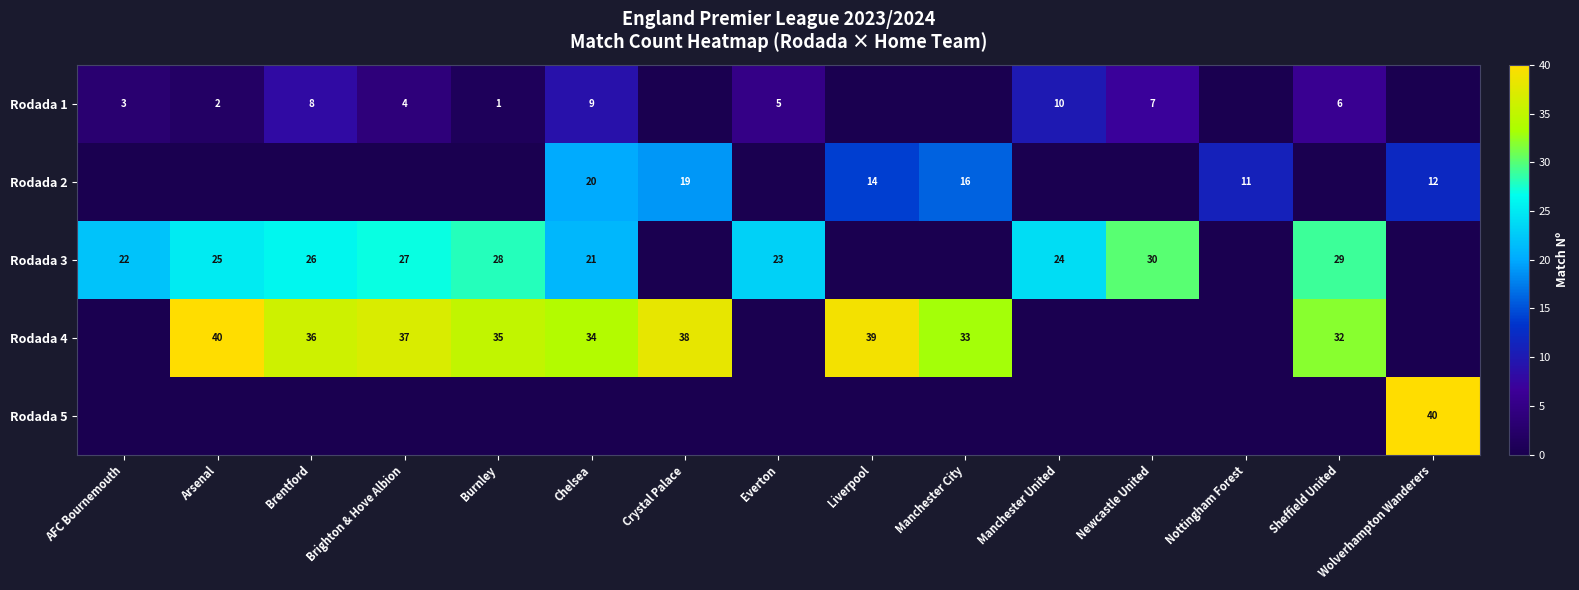

Is it true that Rodada 3 equals 7 at Arsenal?

False